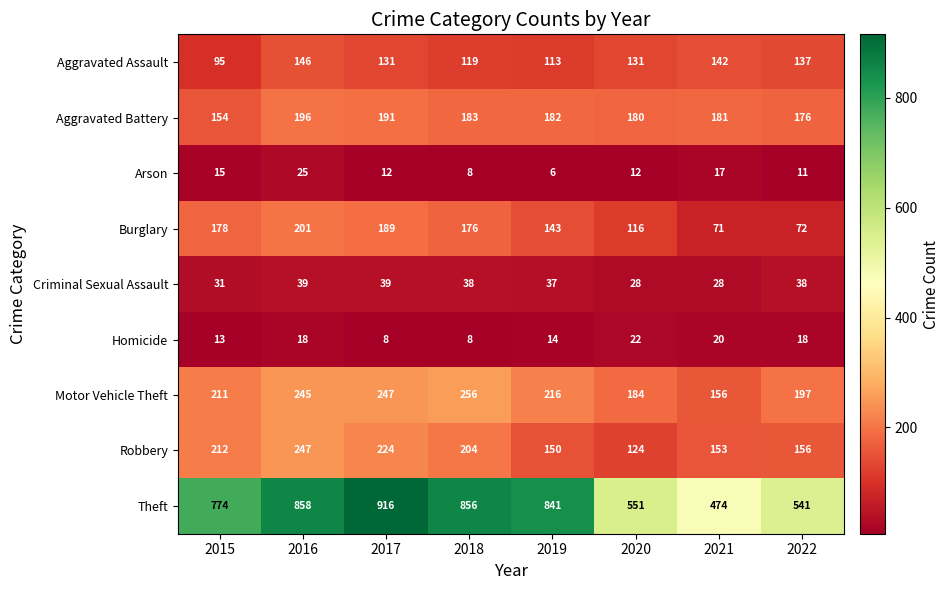

At which category is the sum across all series the highest?

2016